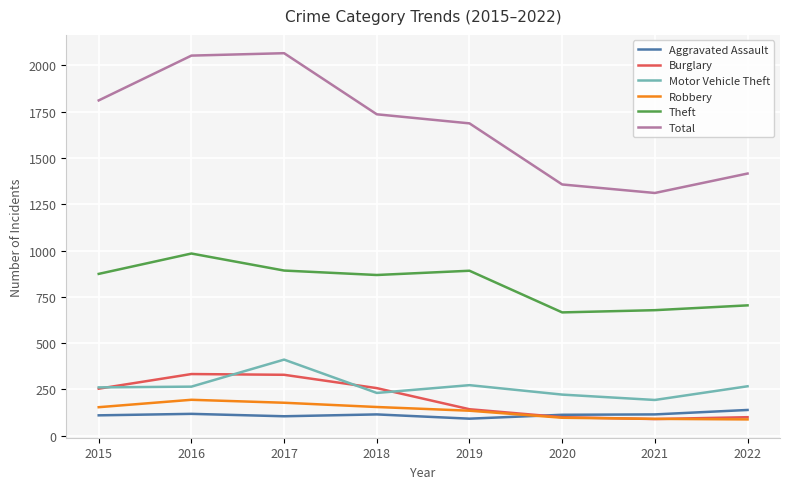

Which series has the widest spread of values?

Total